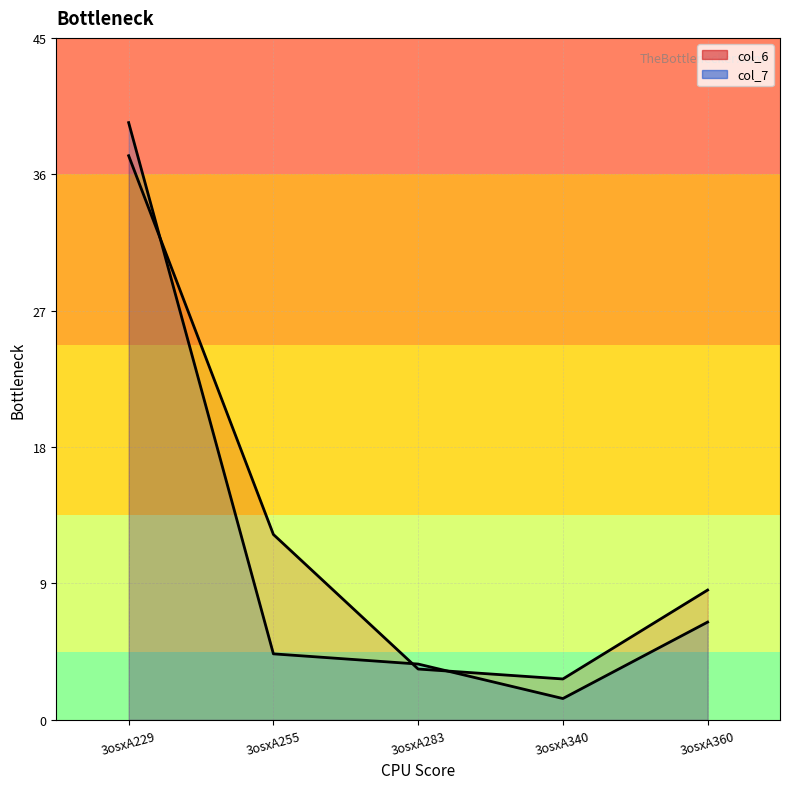

Is it true that col_7 line equals 1.4 at 3osxA283?

False